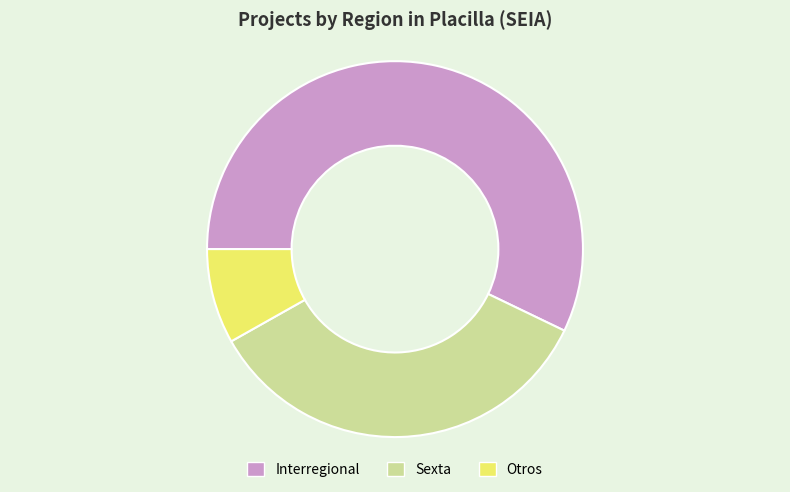

The Sexta slice represents 49% of the pie. True or false?

False